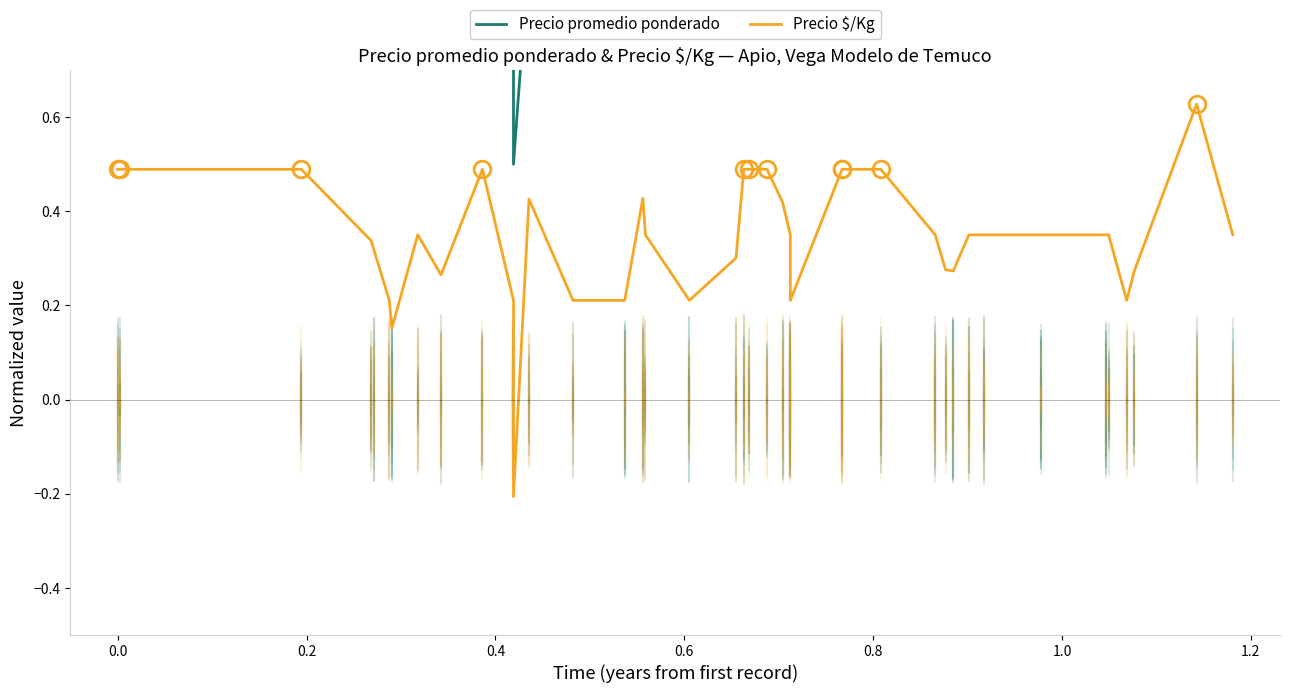

The value of Precio promedio ponderado at 1.0 is 0.8. True or false?

True